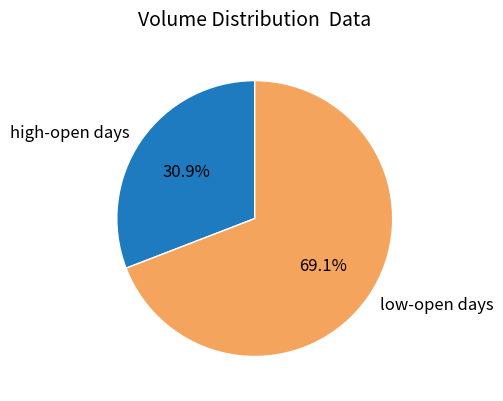

Approximately how many times larger is the value at low-open days compared to high-open days?

2.2